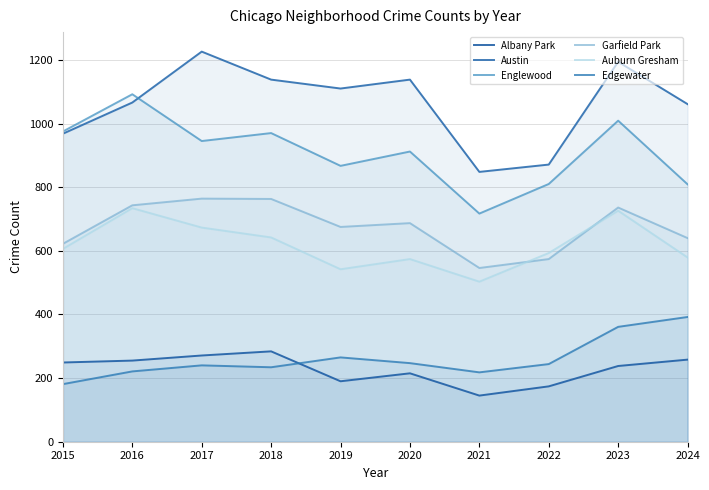

True or false: Edgewater and Englewood intersect in this chart.

False